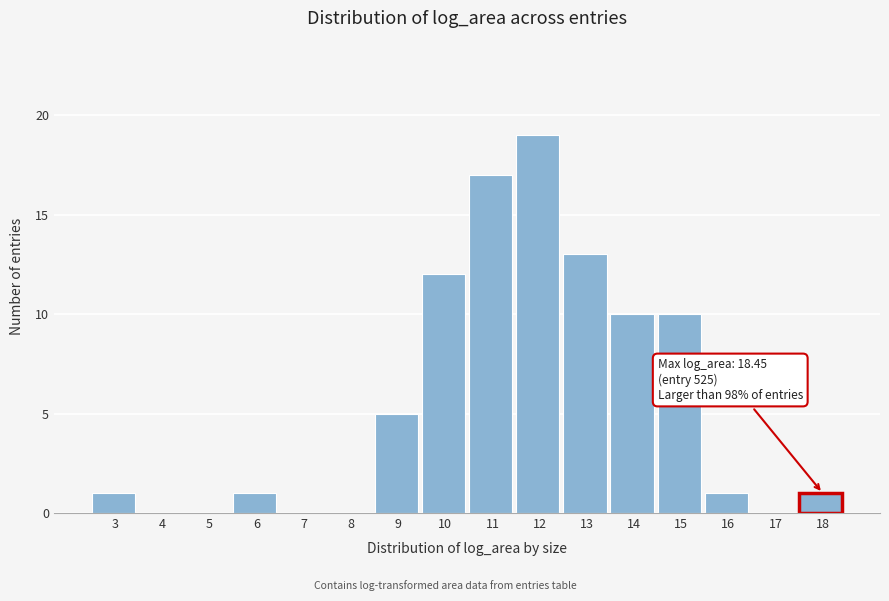

Reading right to left, list all the values displayed in this chart.

18=1	17=0	16=1	15=10	14=10	13=13	12=19	11=17	10=12	9=5	8=0	7=0	6=1	5=0	4=0	3=1